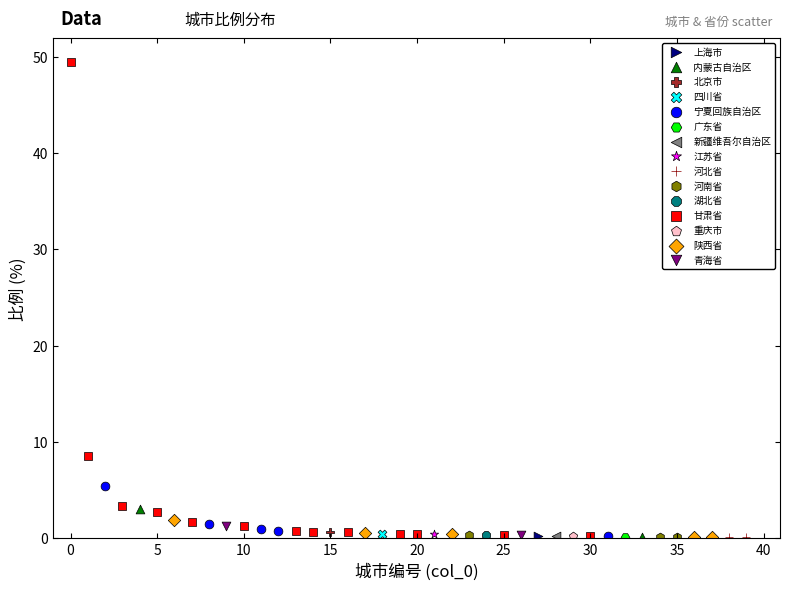

What are all the series names shown in the legend?

上海市, 内蒙古自治区, 北京市, 四川省, 宁夏回族自治区, 广东省, 新疆维吾尔自治区, 江苏省, 河北省, 河南省, 湖北省, 甘肃省, 重庆市, 陕西省, 青海省